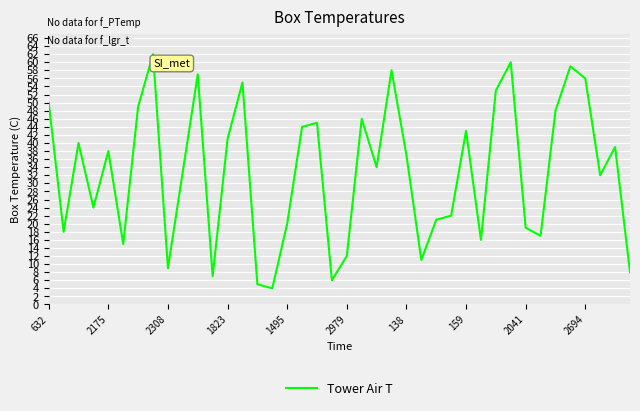

What is the maximum value shown in the chart?

62